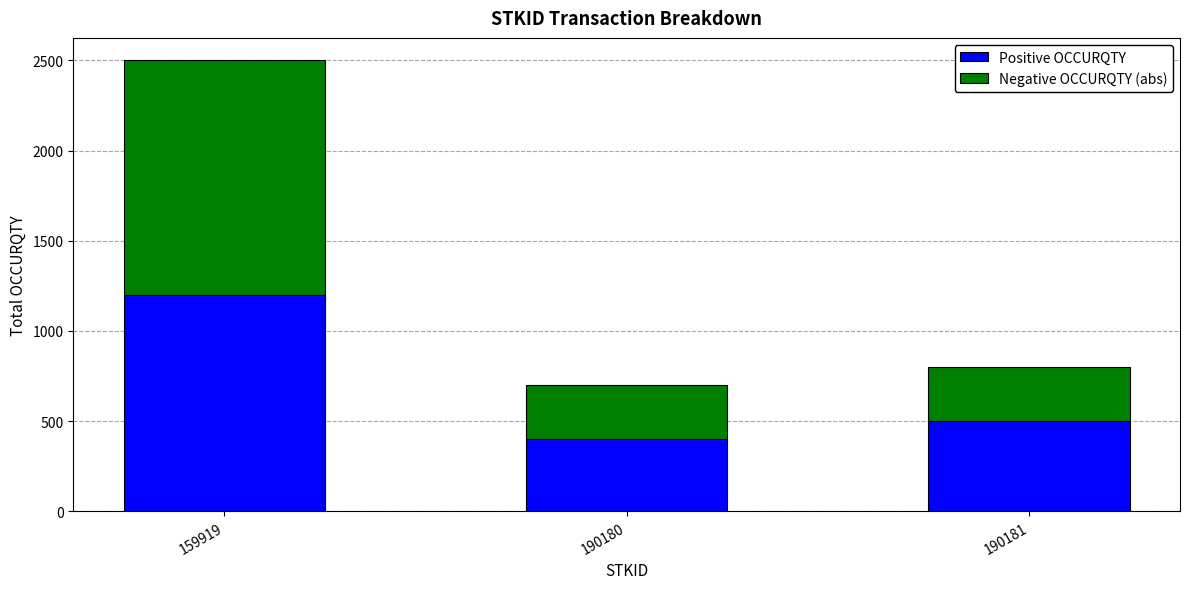

At which category is the sum across all series the highest?

159919